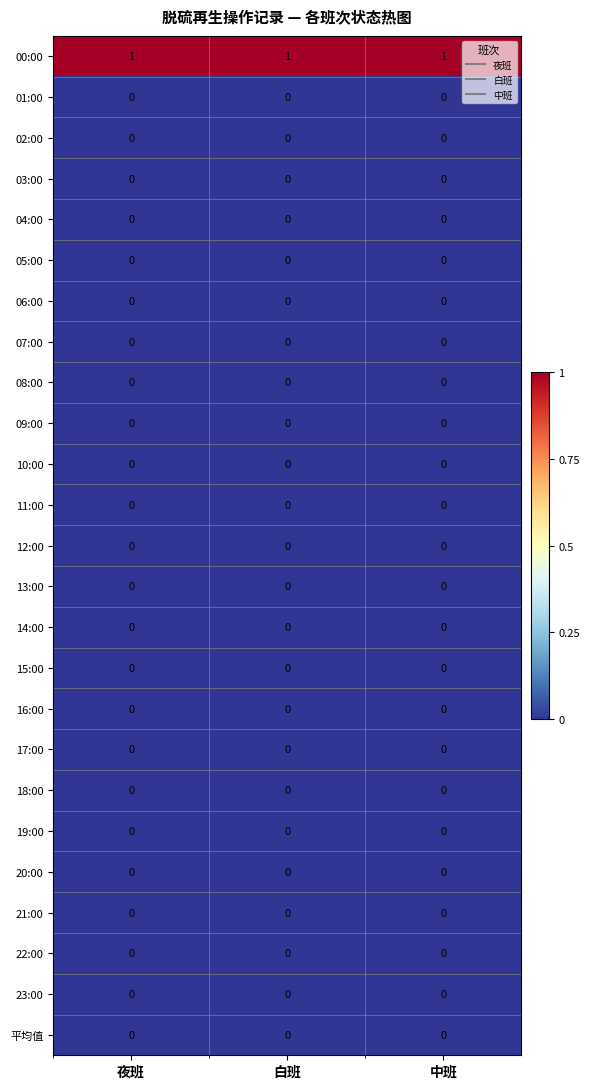

Which series has the largest total across all categories?

00:00